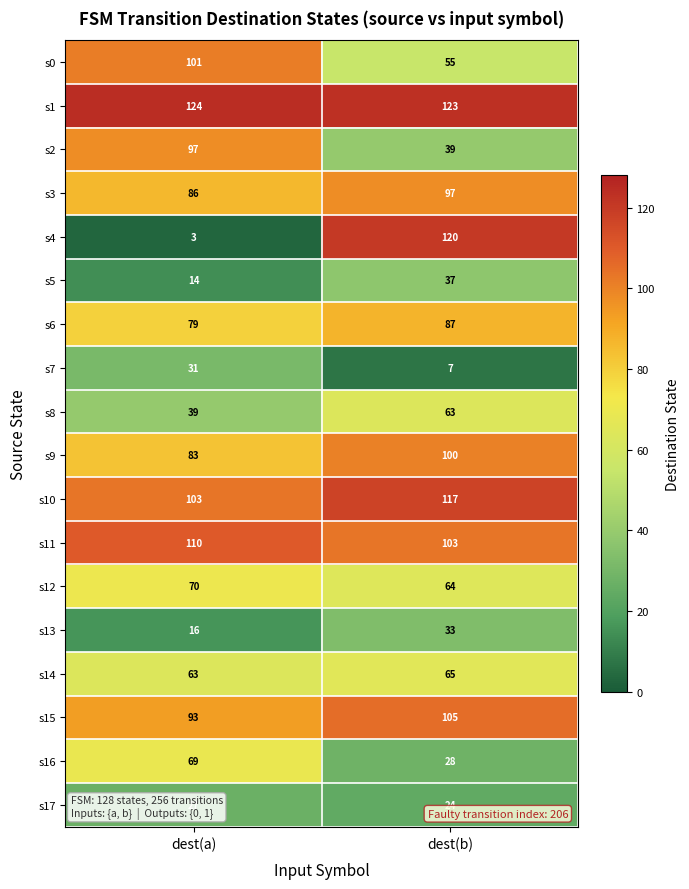

At which category is the sum across all series the highest?

dest(b)